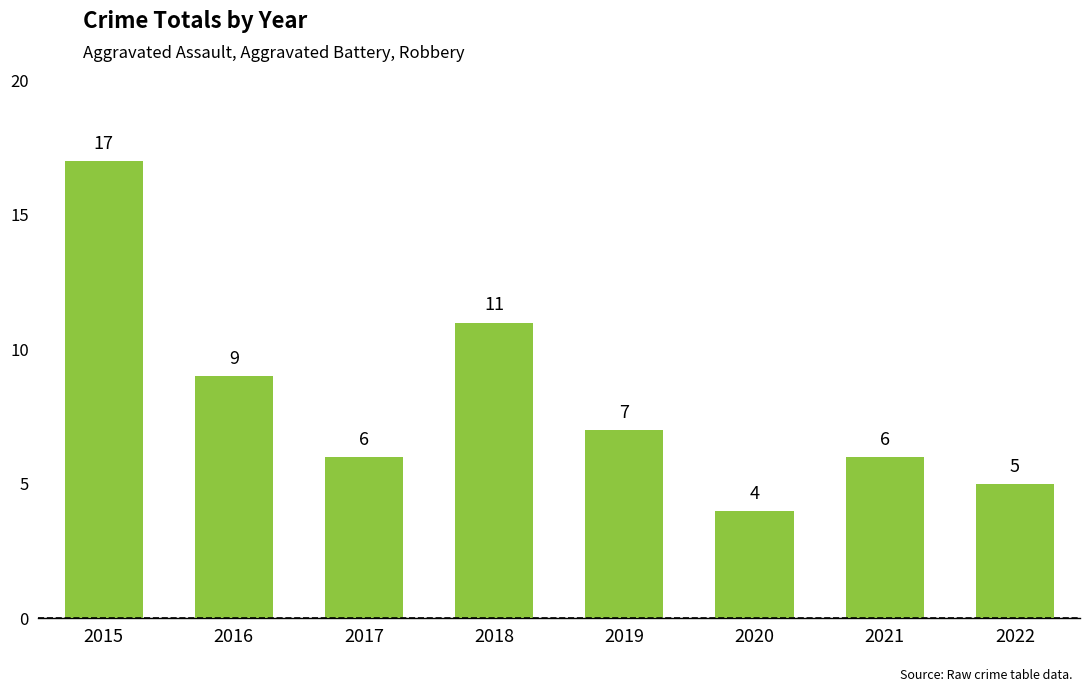

What is the sum of the values at 2016 and 2017?

15